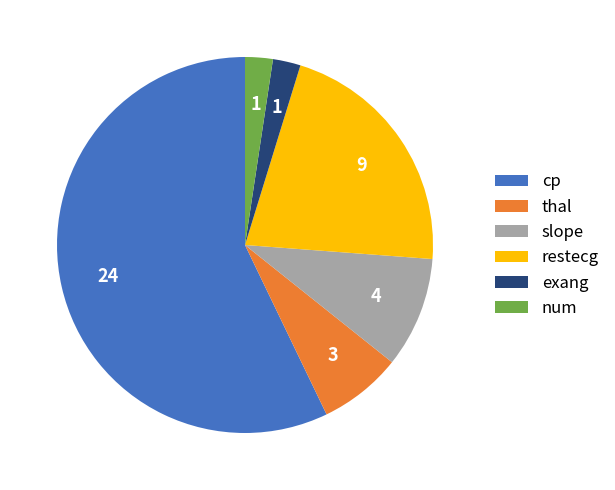

Combined, do thal and num account for over 50%?

No